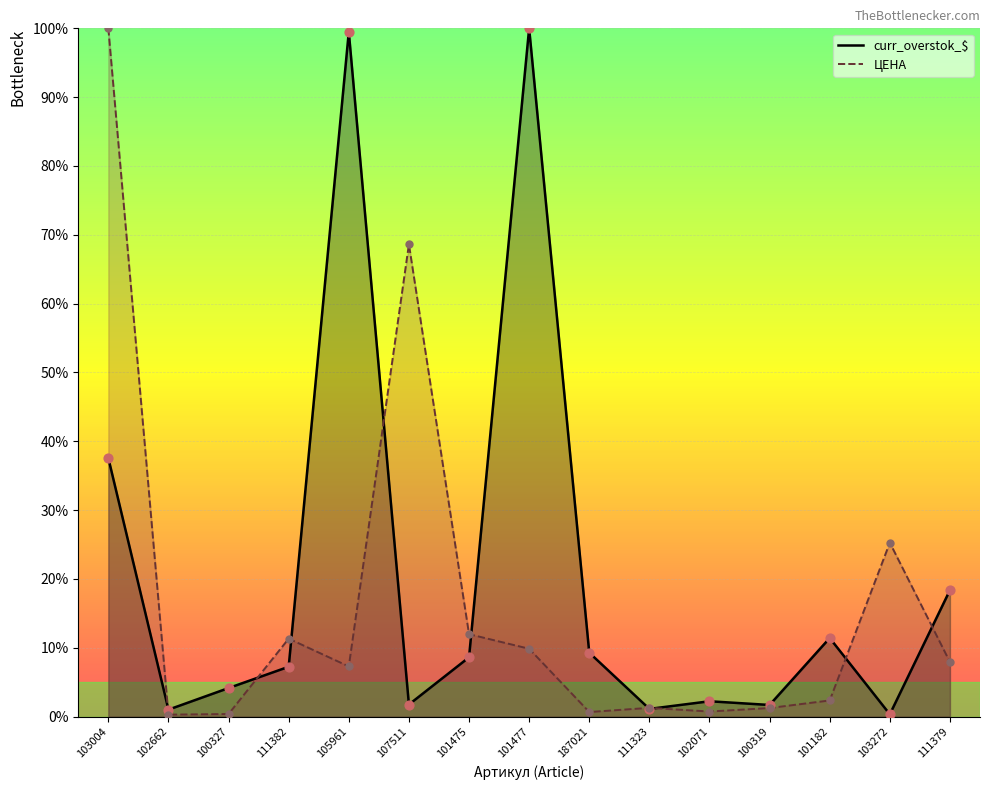

Which series contains the lowest Y value?

ЦЕНА